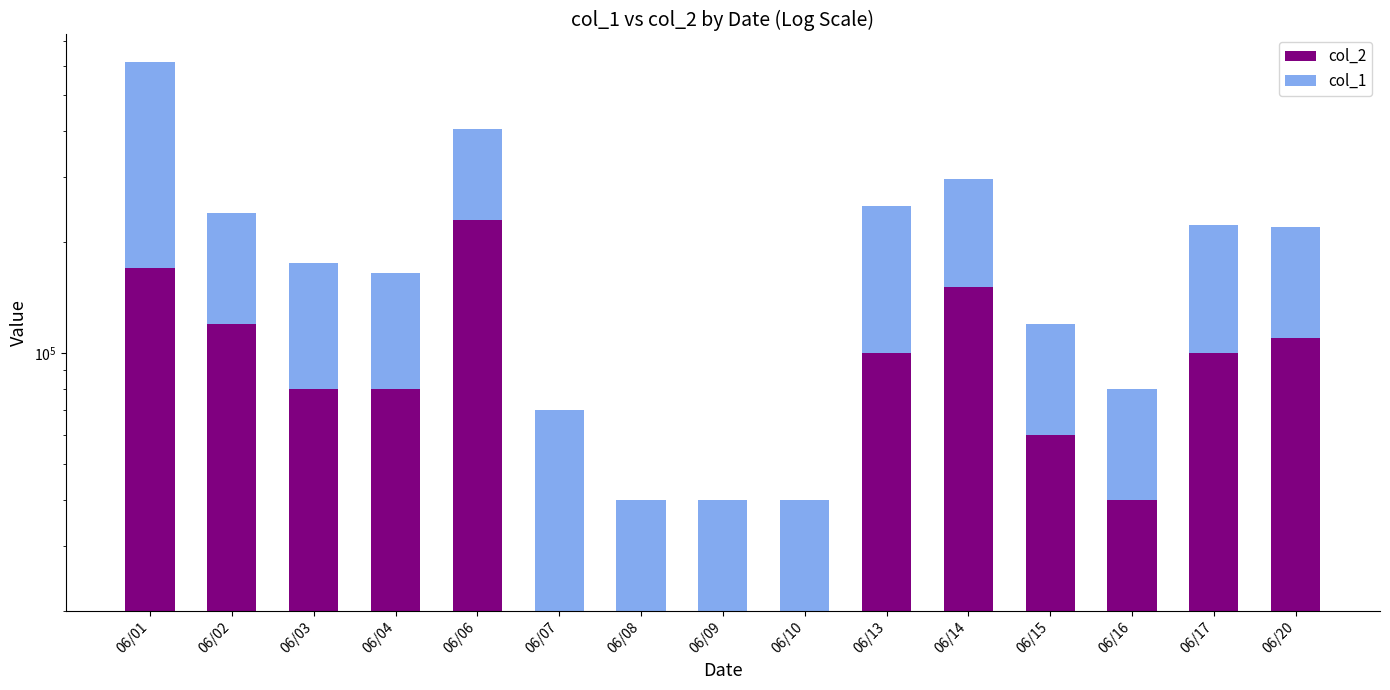

How many values in the col_1 series are below 95000?

7